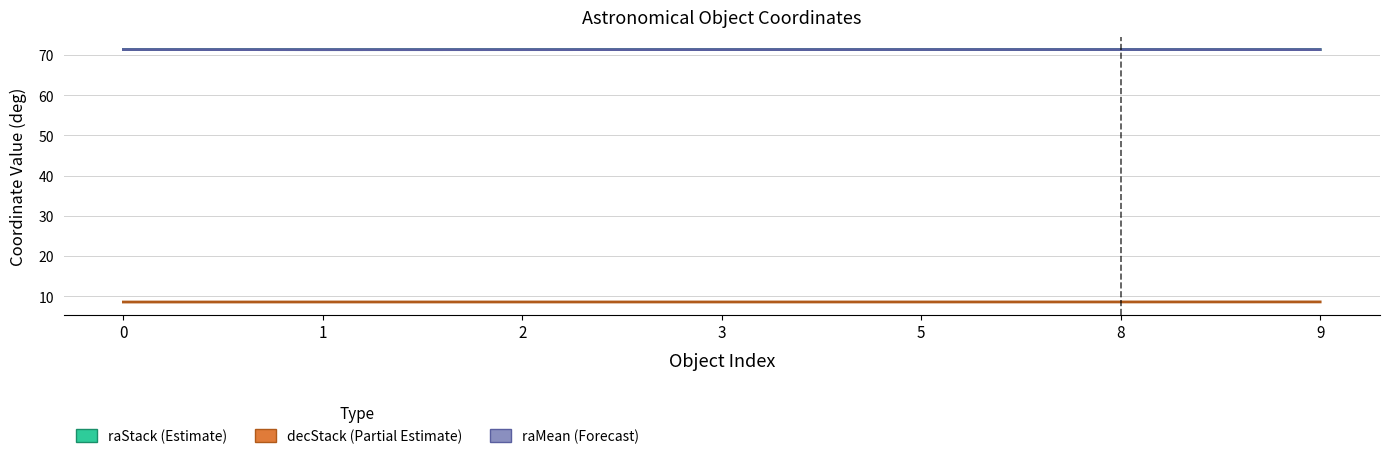

True or false: raMean and decStack cross at least once.

False